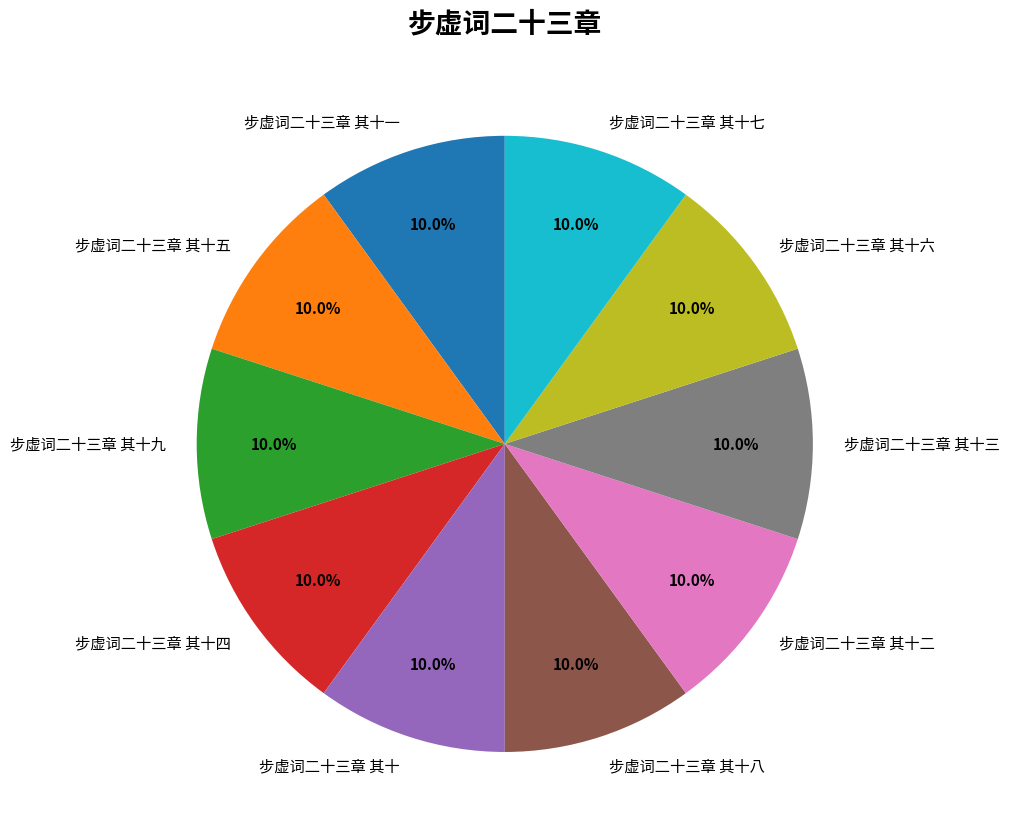

Is there any slice that represents more than half of the pie?

No